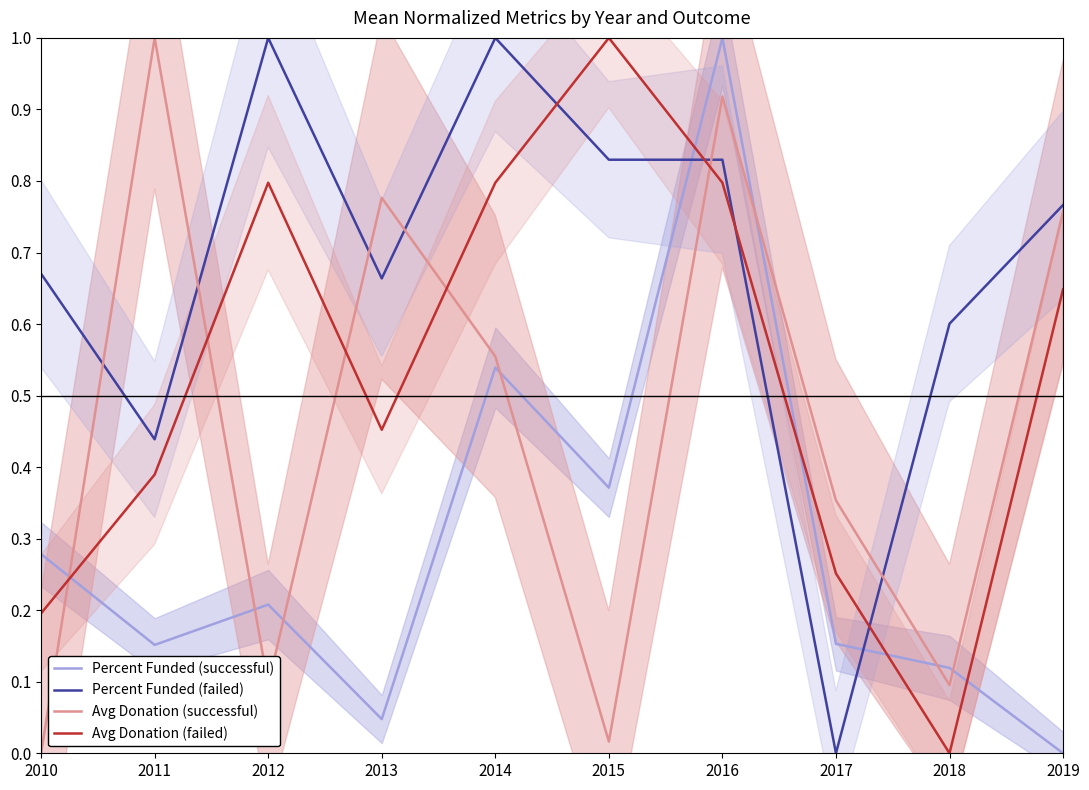

How many interior local peaks does the Percent Funded (failed) series have?

2